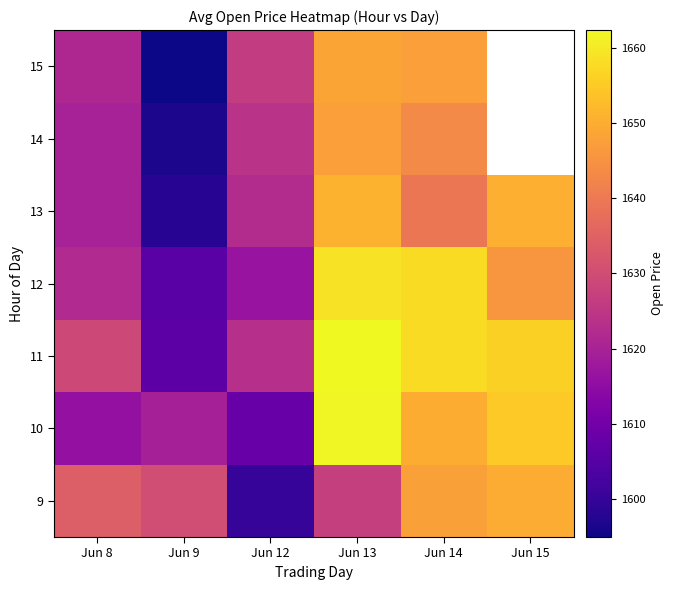

The 13 series shows 642.9 at Jun 9. True or false?

False